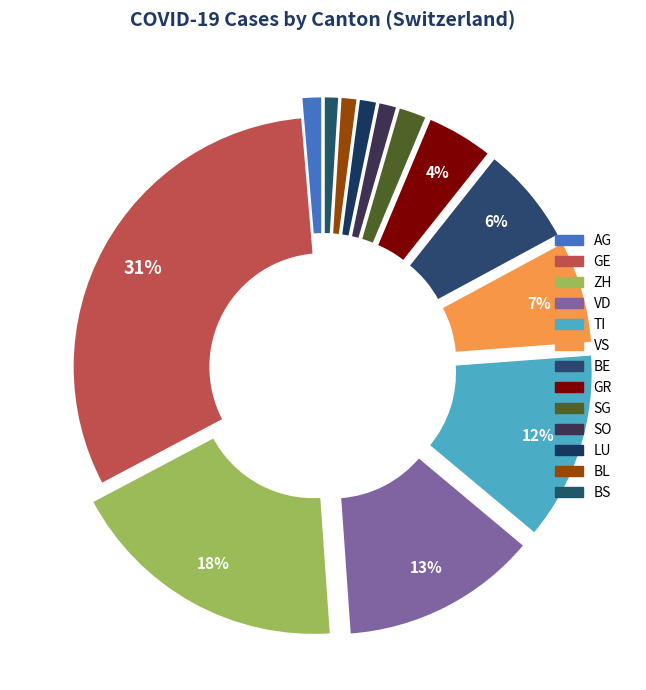

How much of the chart is everything except GE?

68.6%